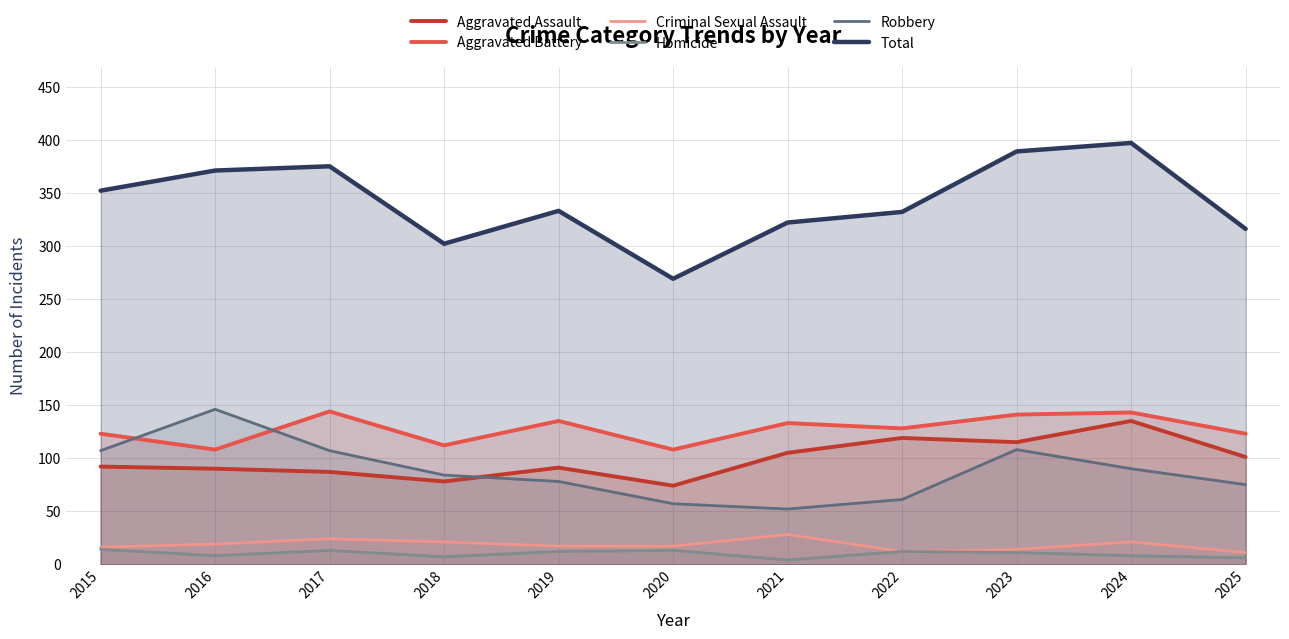

Is the value of Total at 2019 greater than the value of Aggravated Battery at 2017?

Yes